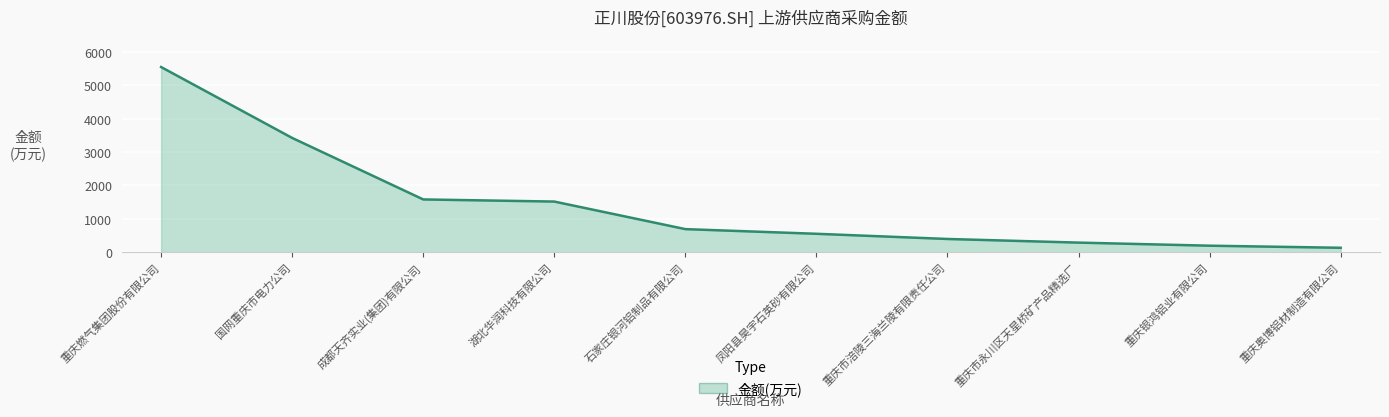

At which label does the data first exceed 688?

重庆燃气集团股份有限公司